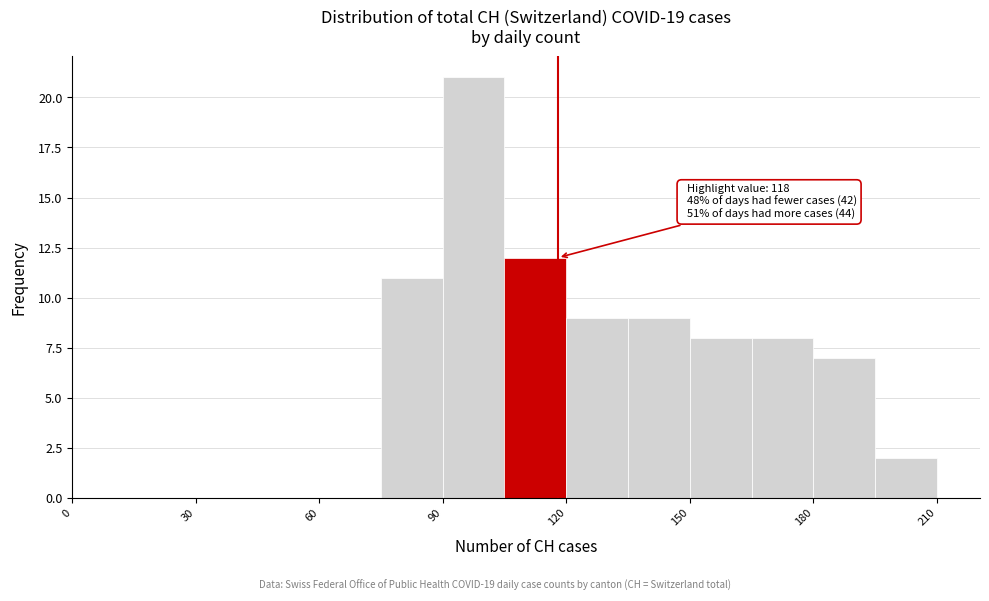

Around what value on the x-axis is the tallest bar? Give the approximate position of its centre, as read against the axis.

100